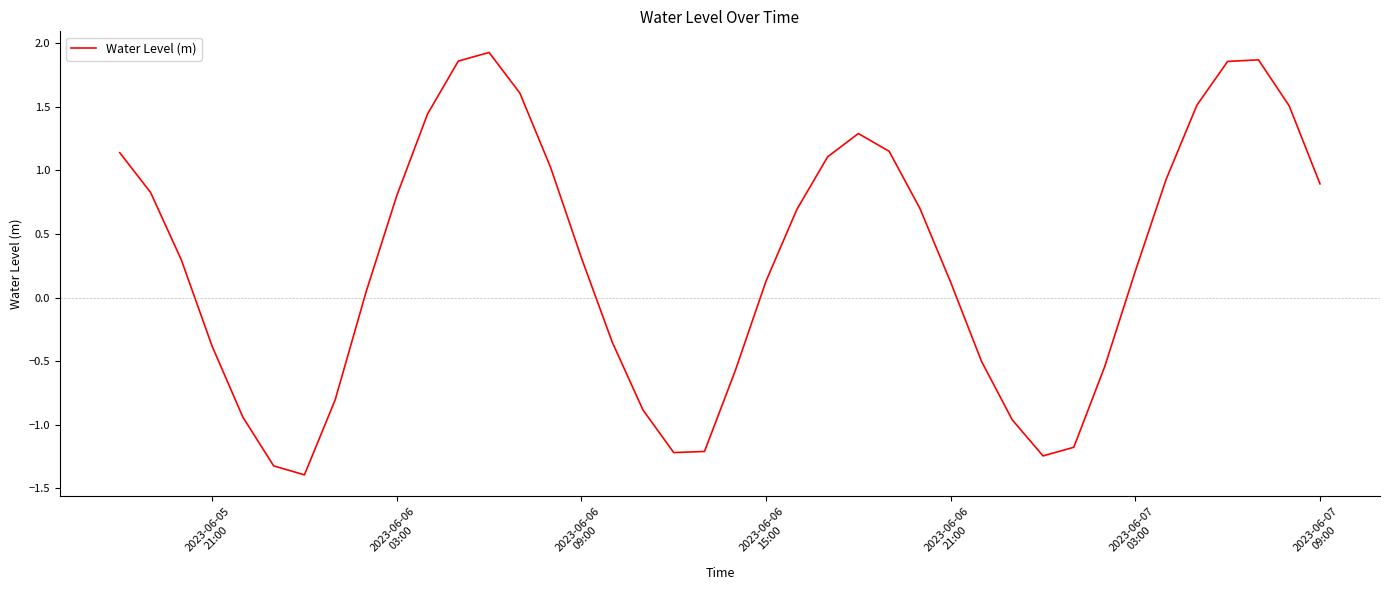

How many values are below zero?

15